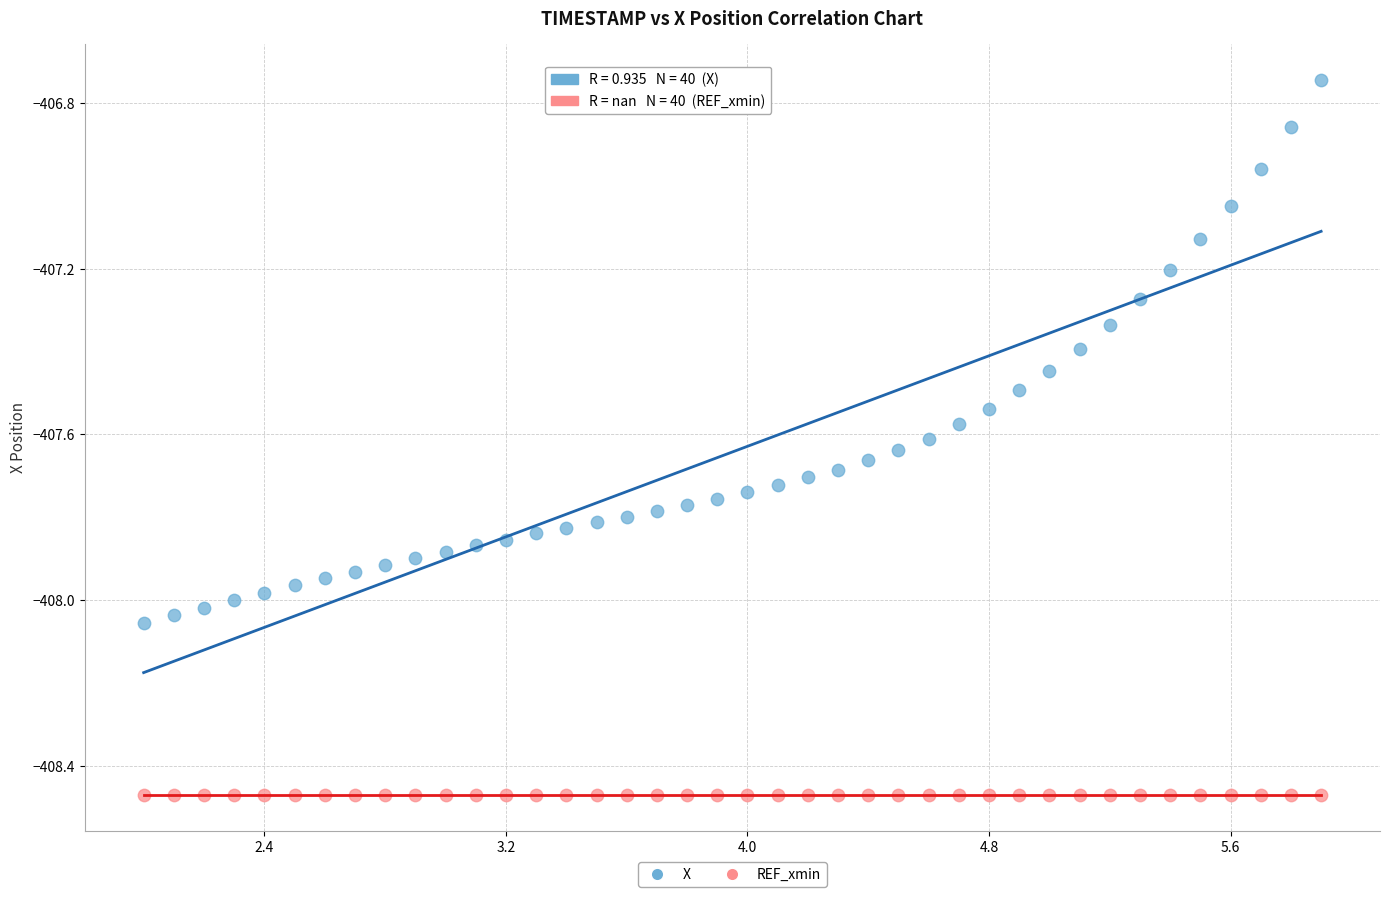

Which series contains the lowest Y value?

REF_xmin